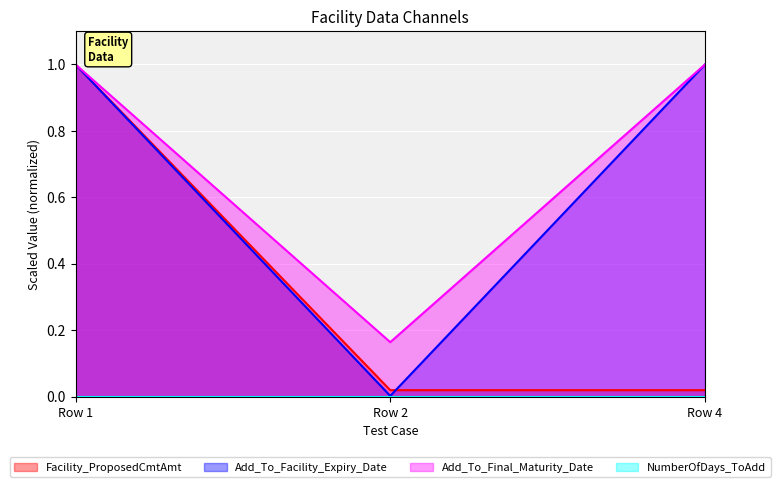

What value does the Add_To_Facility_Expiry_Date series have at Row 4?

1.0